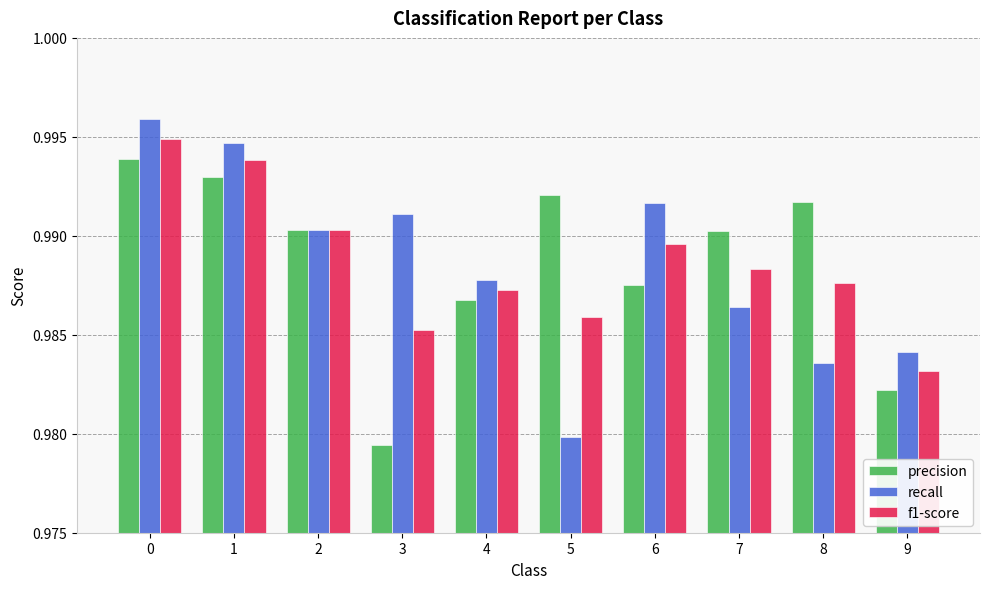

The recall series shows 1.5 at 8. True or false?

False